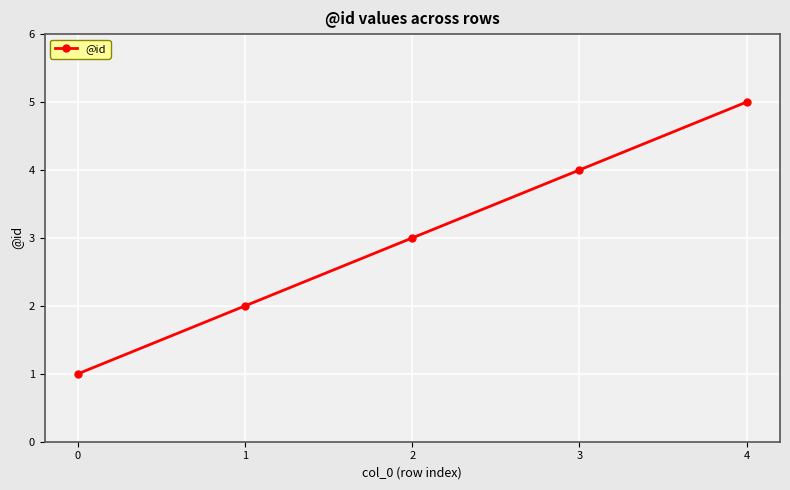

Reading left to right, extract all data points from this chart.

1	2	3	4	5